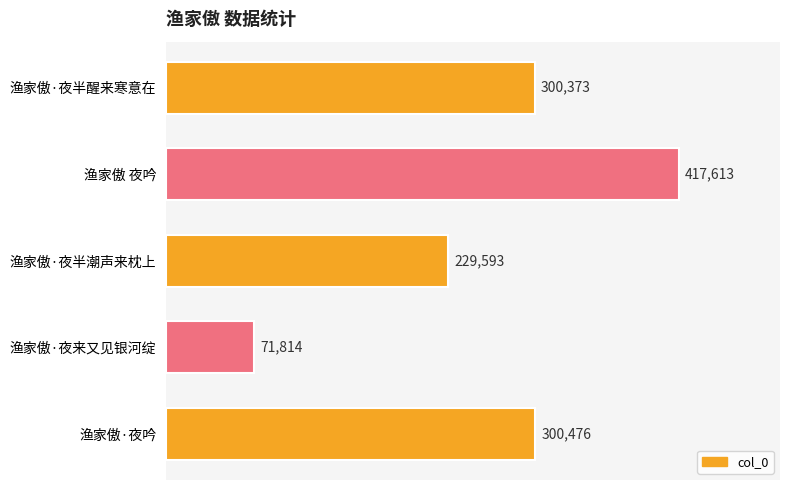

List the labels in order of value, largest first.

渔家傲 夜吟, 渔家傲·夜吟, 渔家傲·夜半醒来寒意在, 渔家傲·夜半潮声来枕上, 渔家傲·夜来又见银河绽